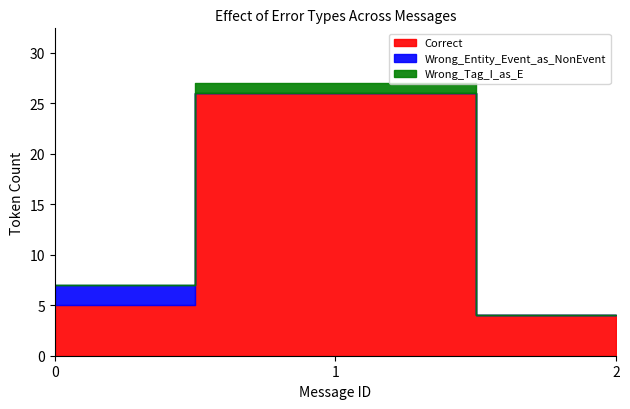

Is it true that Wrong_Entity_Event_as_NonEvent equals -1 at 2?

False